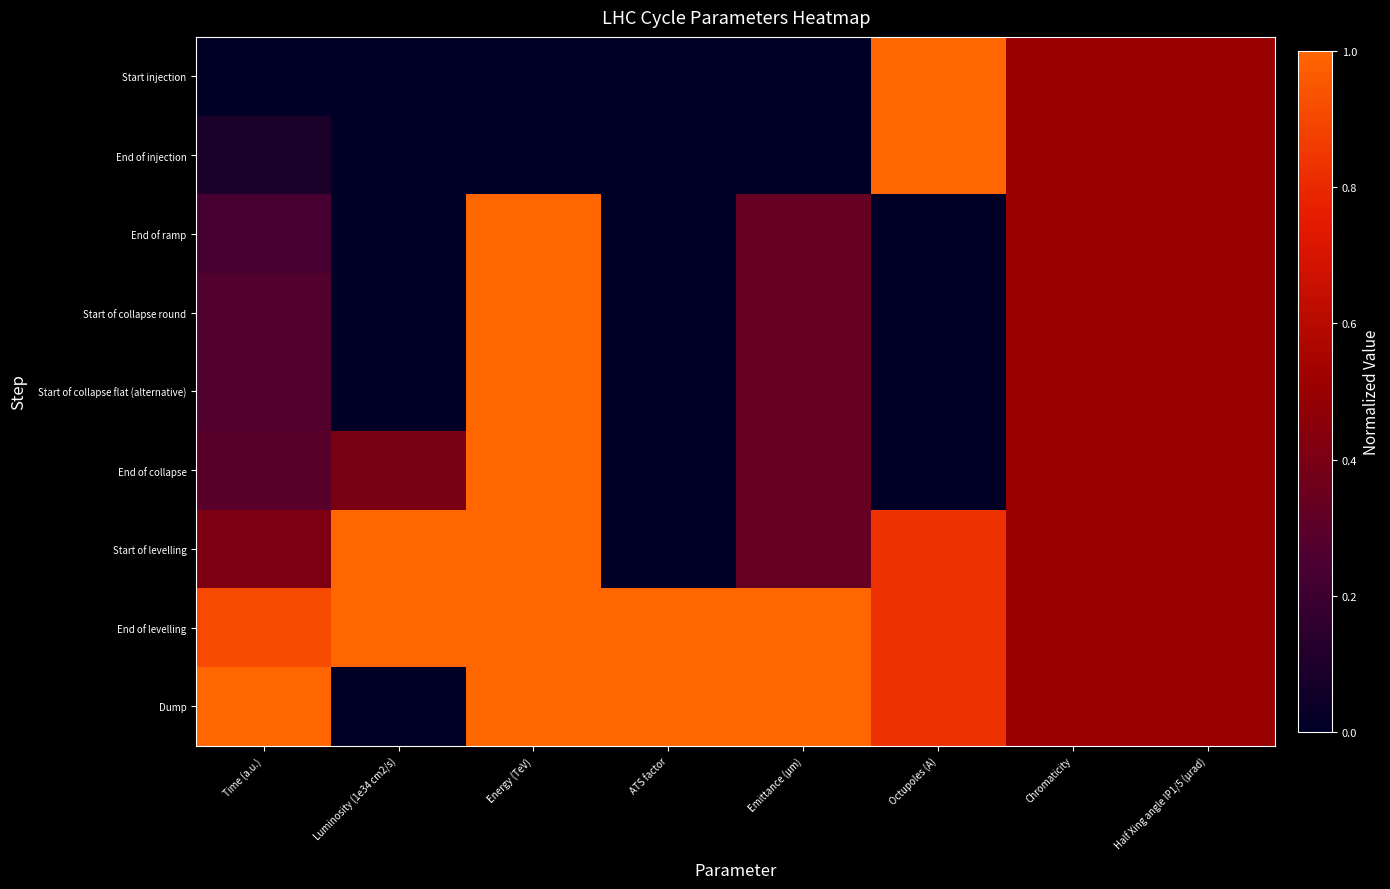

Which label corresponds to the smallest value in the chart?

Time (a.u.)